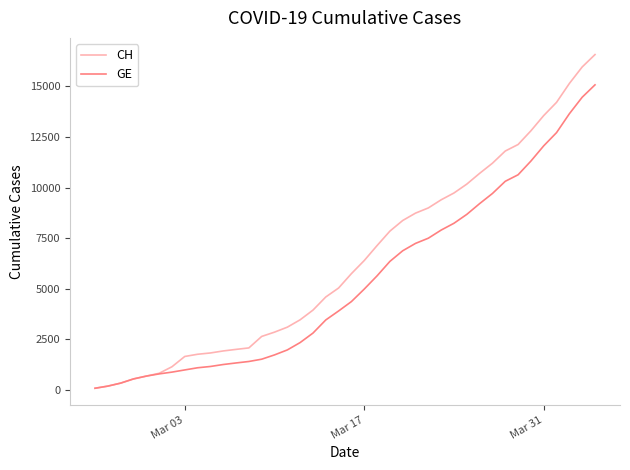

List the series in order of their overall mean, lowest first.

GE, CH